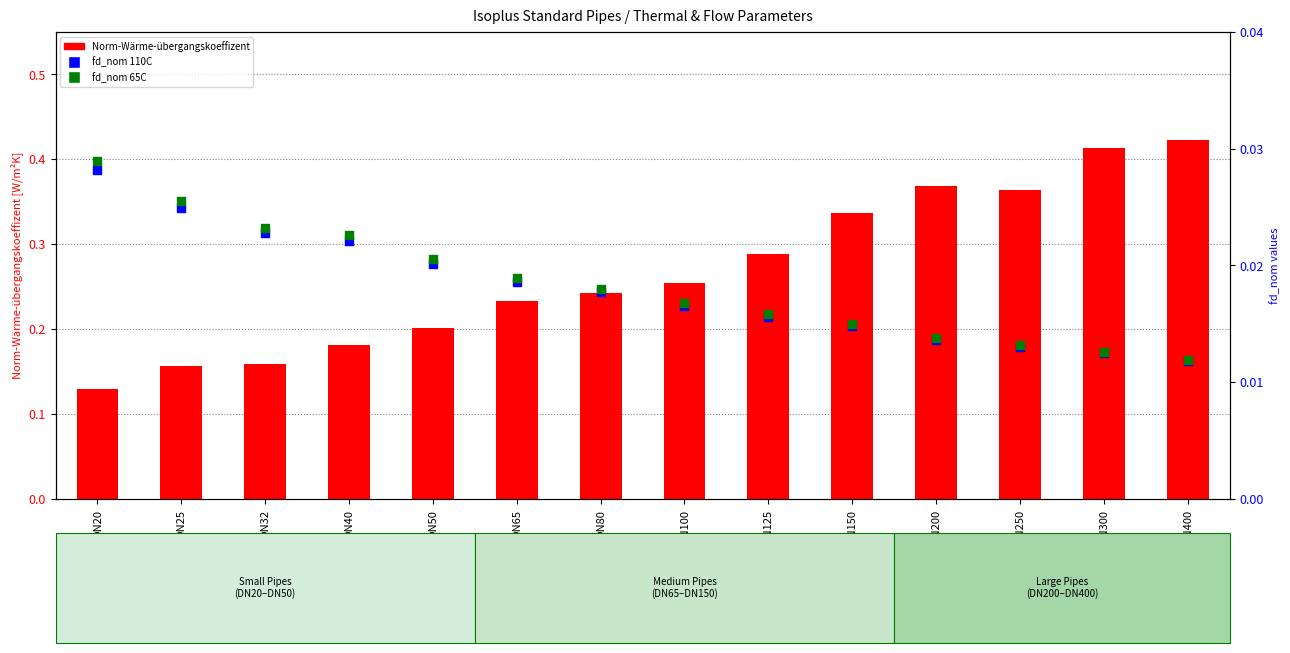

What is the total value across all series at DN100?

0.3